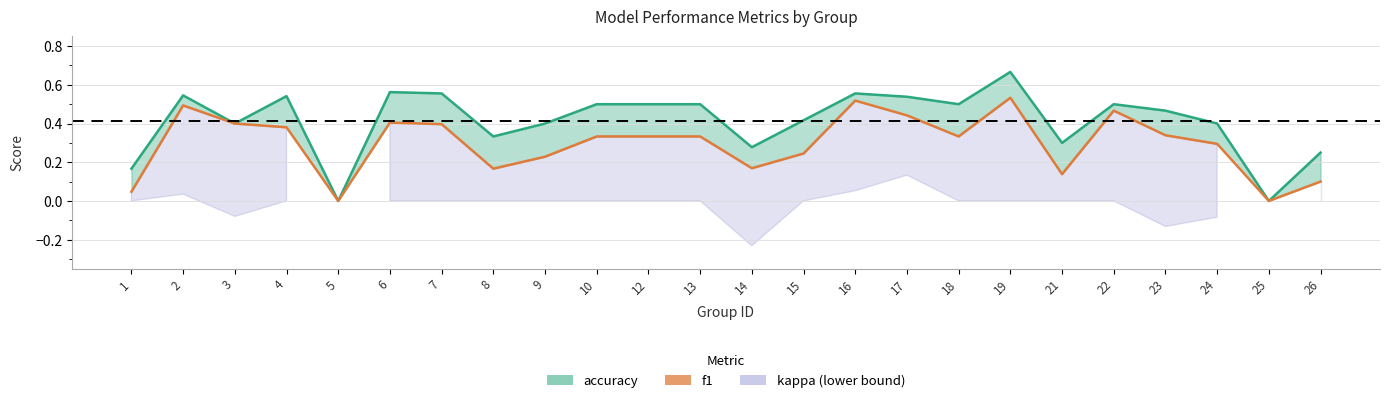

At how many categories does at least one series exceed 0?

22